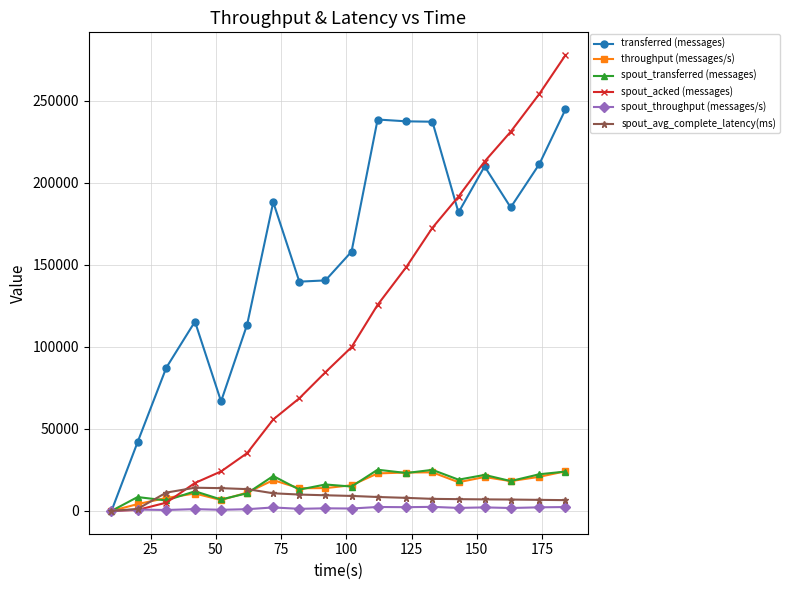

How many positive values does the transferred (messages) series have?

17